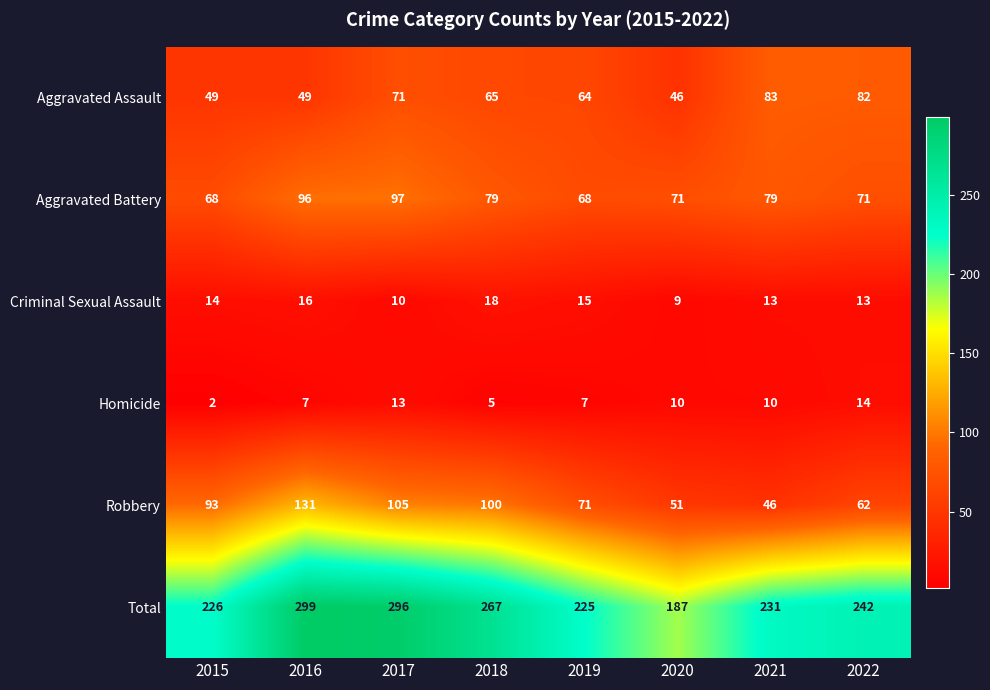

At 2021, list the series in order from smallest to largest.

Homicide, Criminal Sexual Assault, Robbery, Aggravated Battery, Aggravated Assault, Total